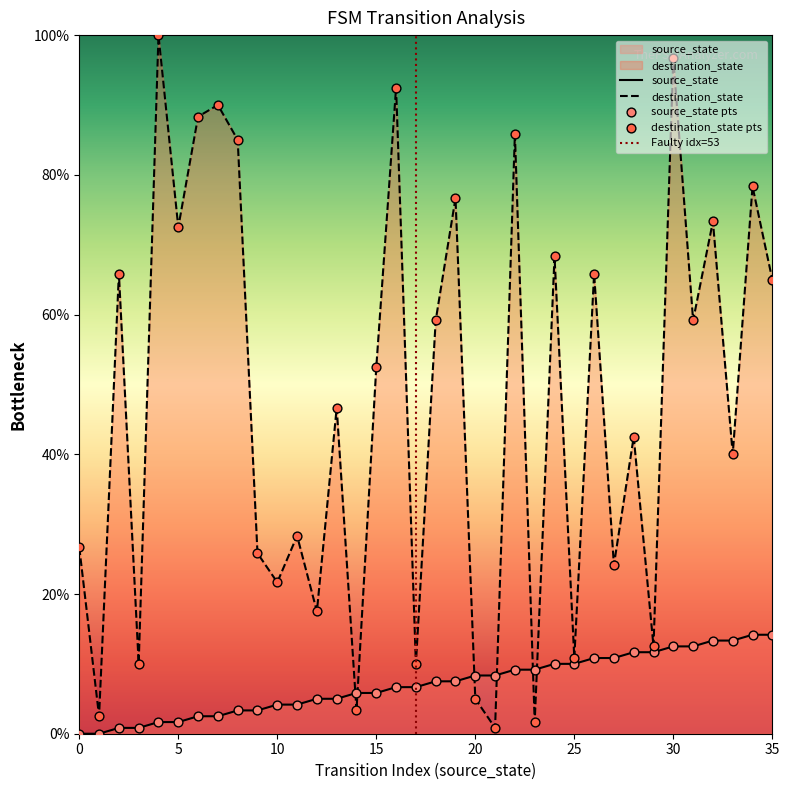

What is the total value across all series at 10?

25.8